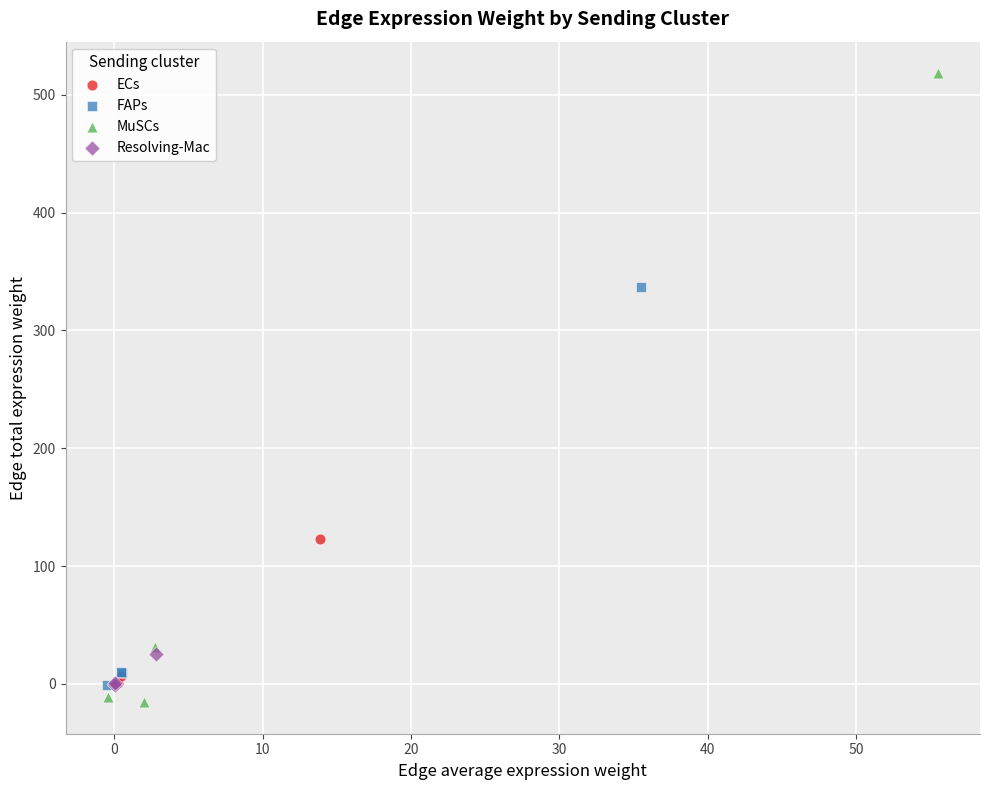

What are all the series names shown in the legend?

ECs, FAPs, MuSCs, Resolving-Mac